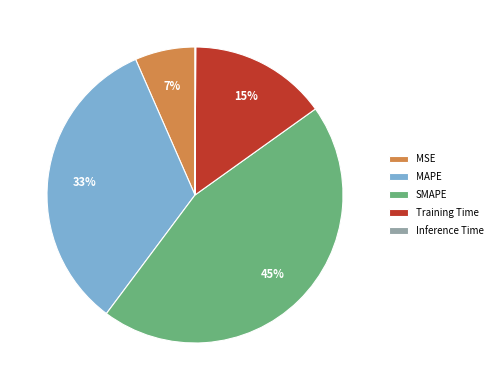

To the nearest percent, what is the average slice percentage?

20%